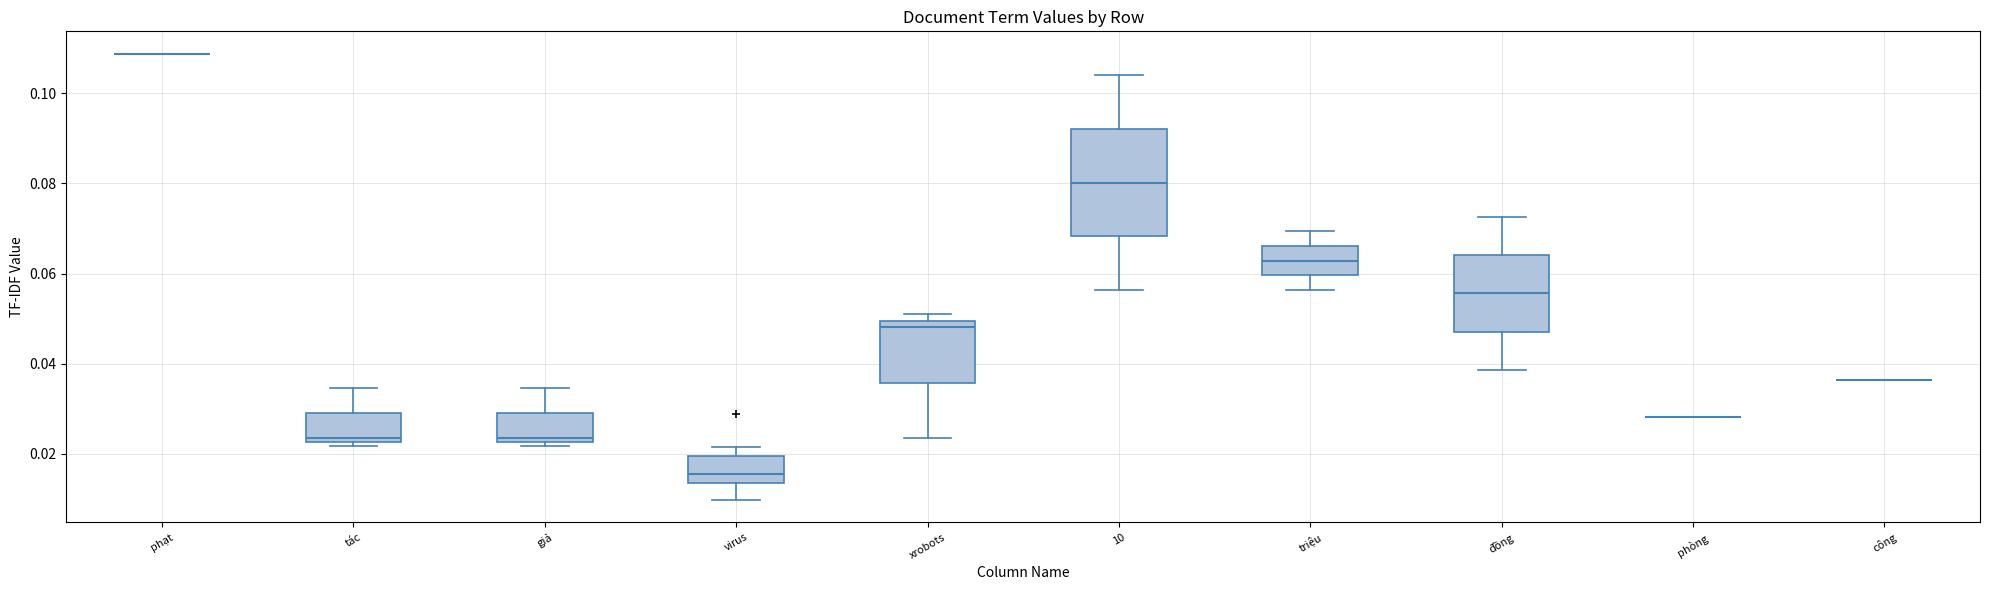

Which box is the tallest, from its lower edge to its upper edge?

10